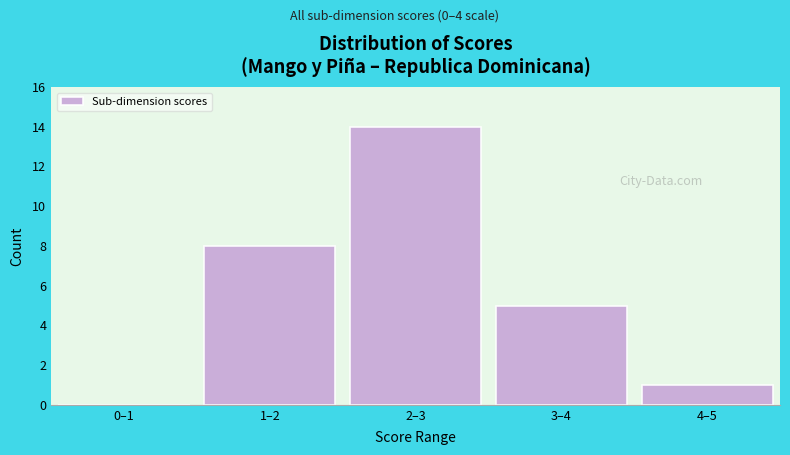

Reading right to left, what are all the values shown in this chart?

4–5=1	3–4=5	2–3=14	1–2=8	0–1=0